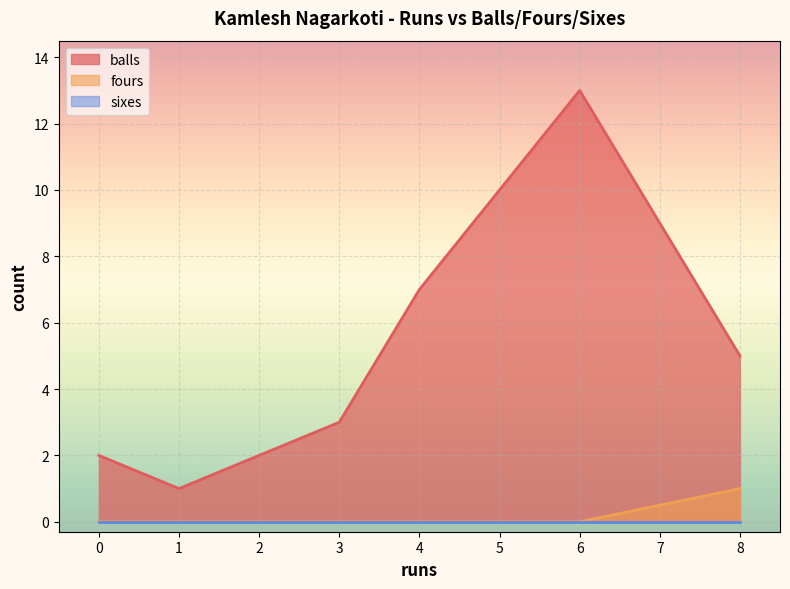

In balls, how many points are lower than both neighbors (excluding endpoints)?

1